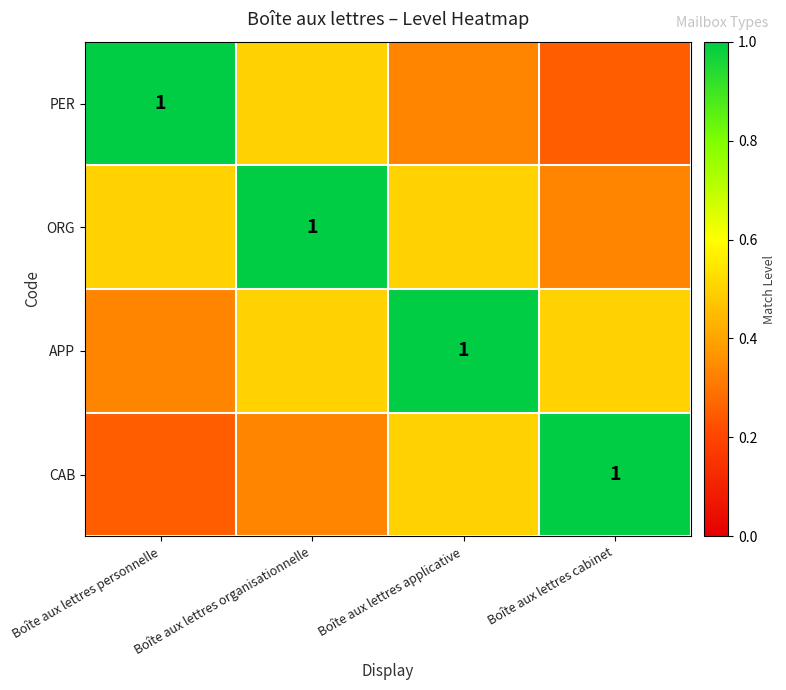

Count the number of categories in the chart.

4